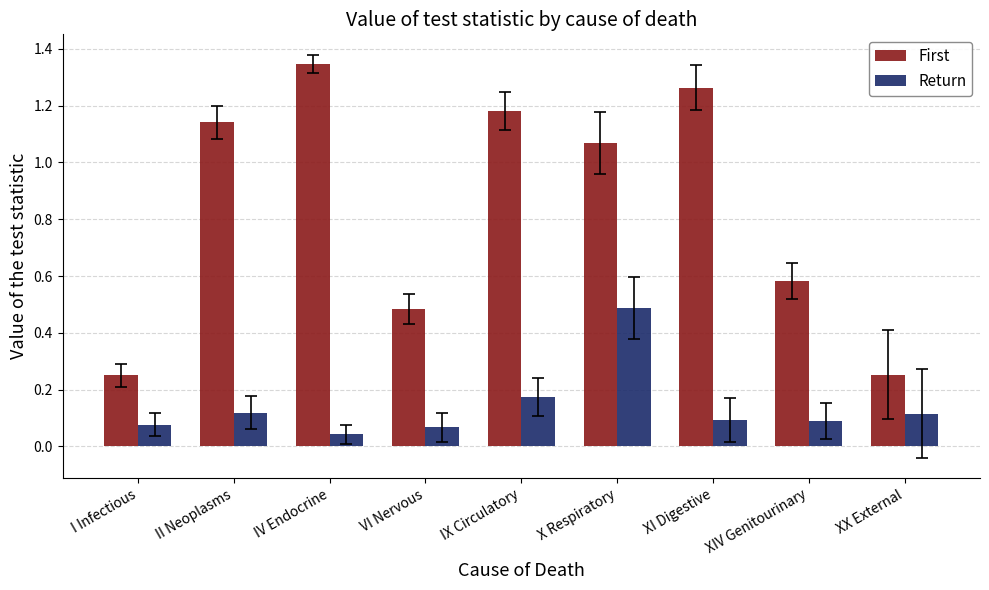

Is the value of First at X Respiratory greater than the value of Return at I Infectious?

Yes